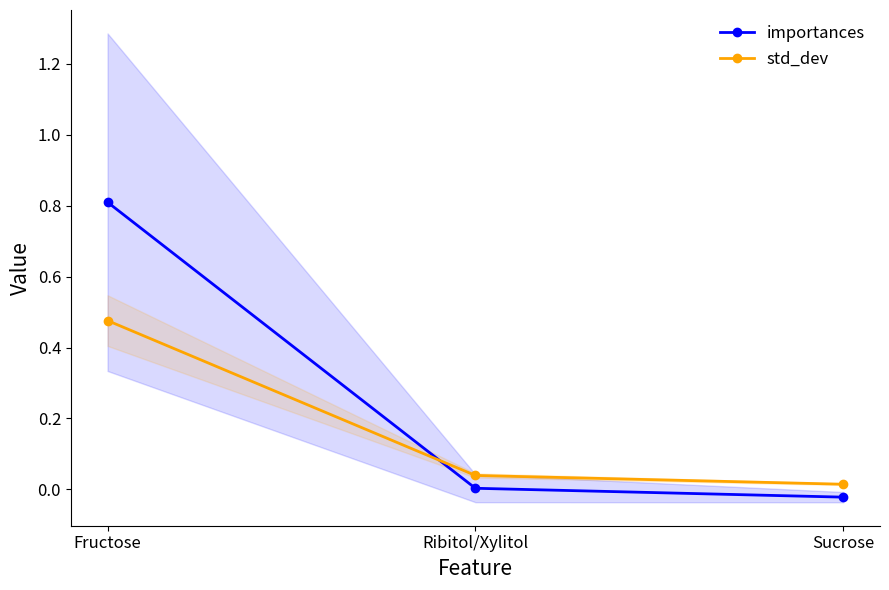

Between Ribitol/Xylitol and Sucrose, which is larger?

Ribitol/Xylitol